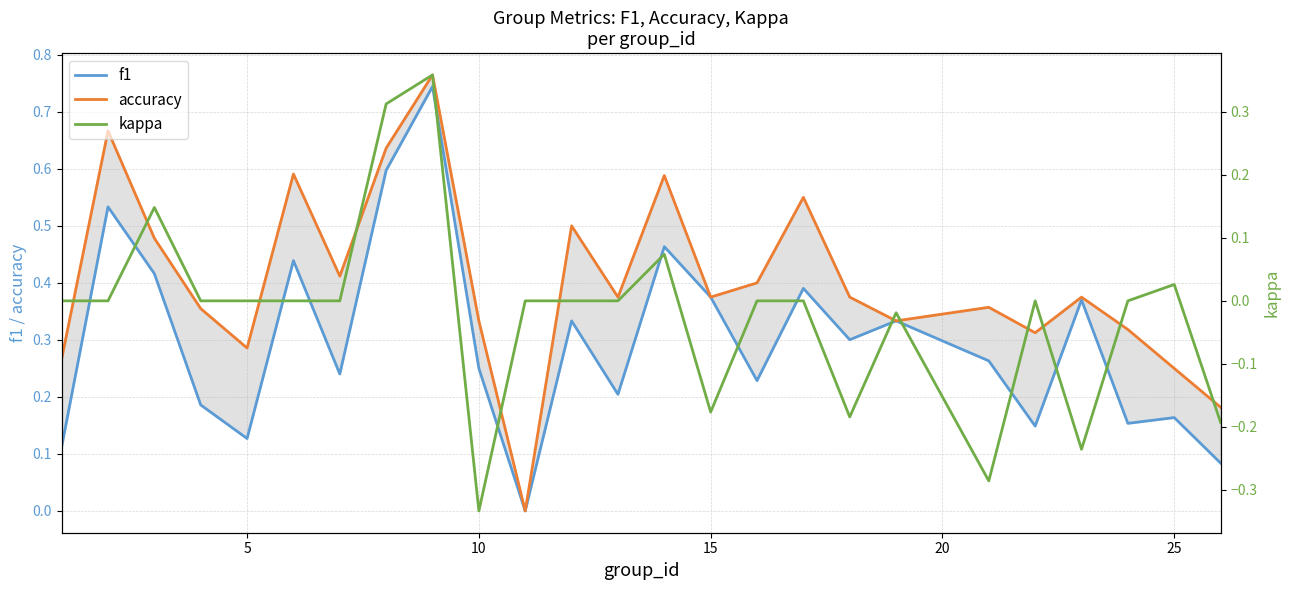

Does the chart have visible grid lines?

Yes